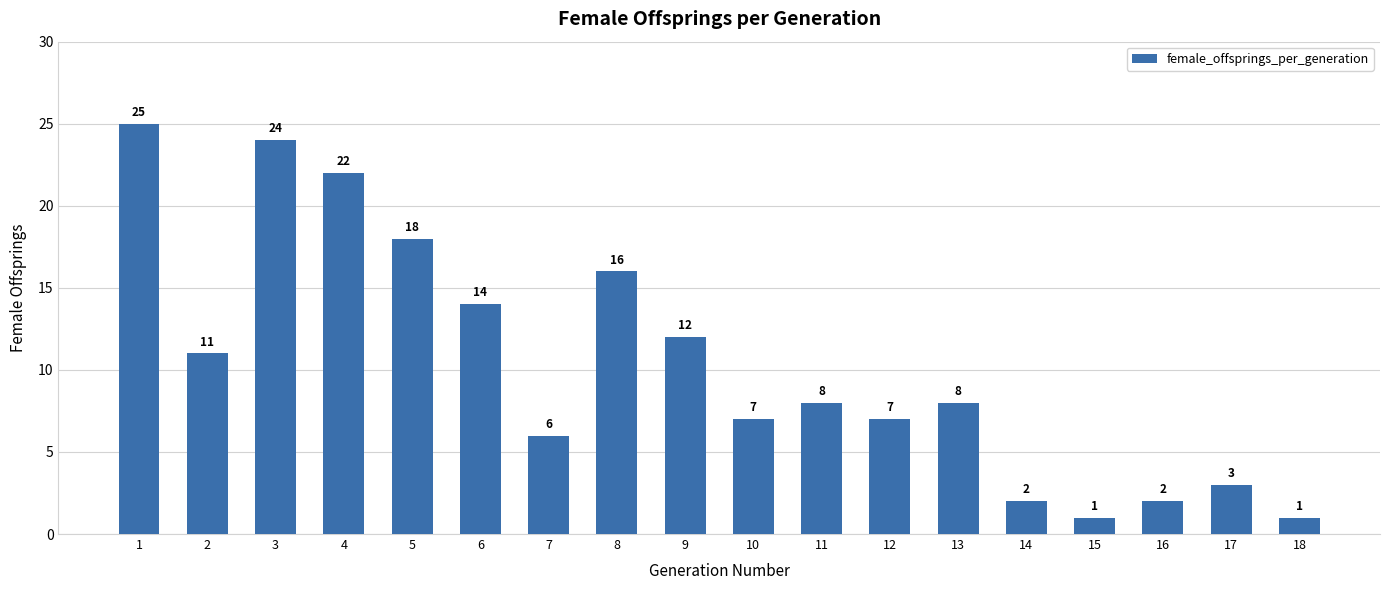

What is the value of the 13th bar from the left?

8